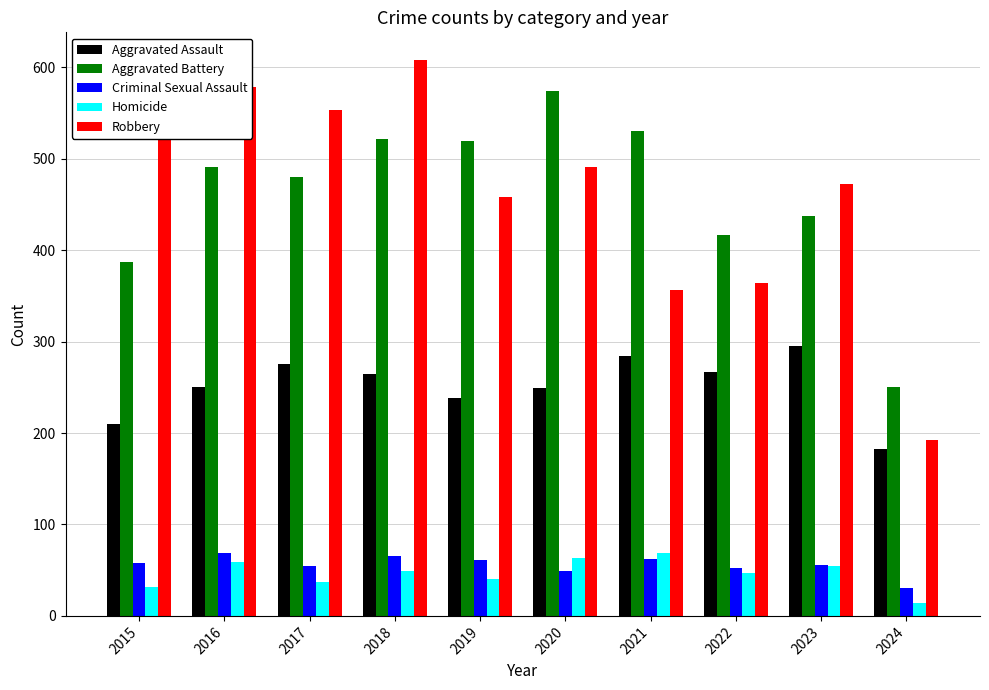

True or false: Aggravated Battery has a value of 356 at 2018.

False